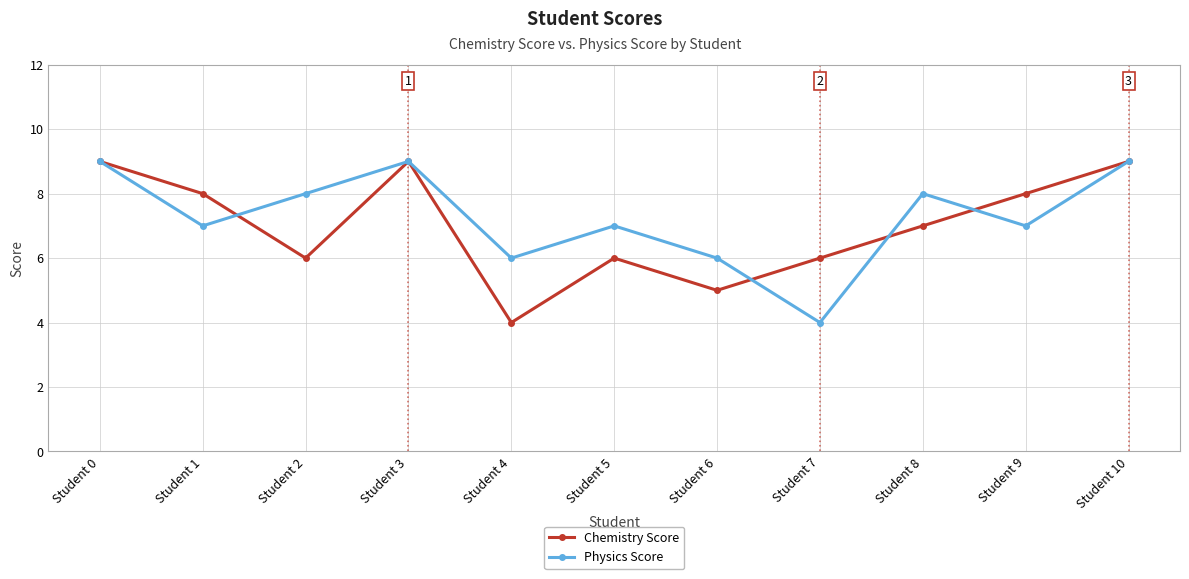

Does the chart display data point markers on the line(s)?

Yes